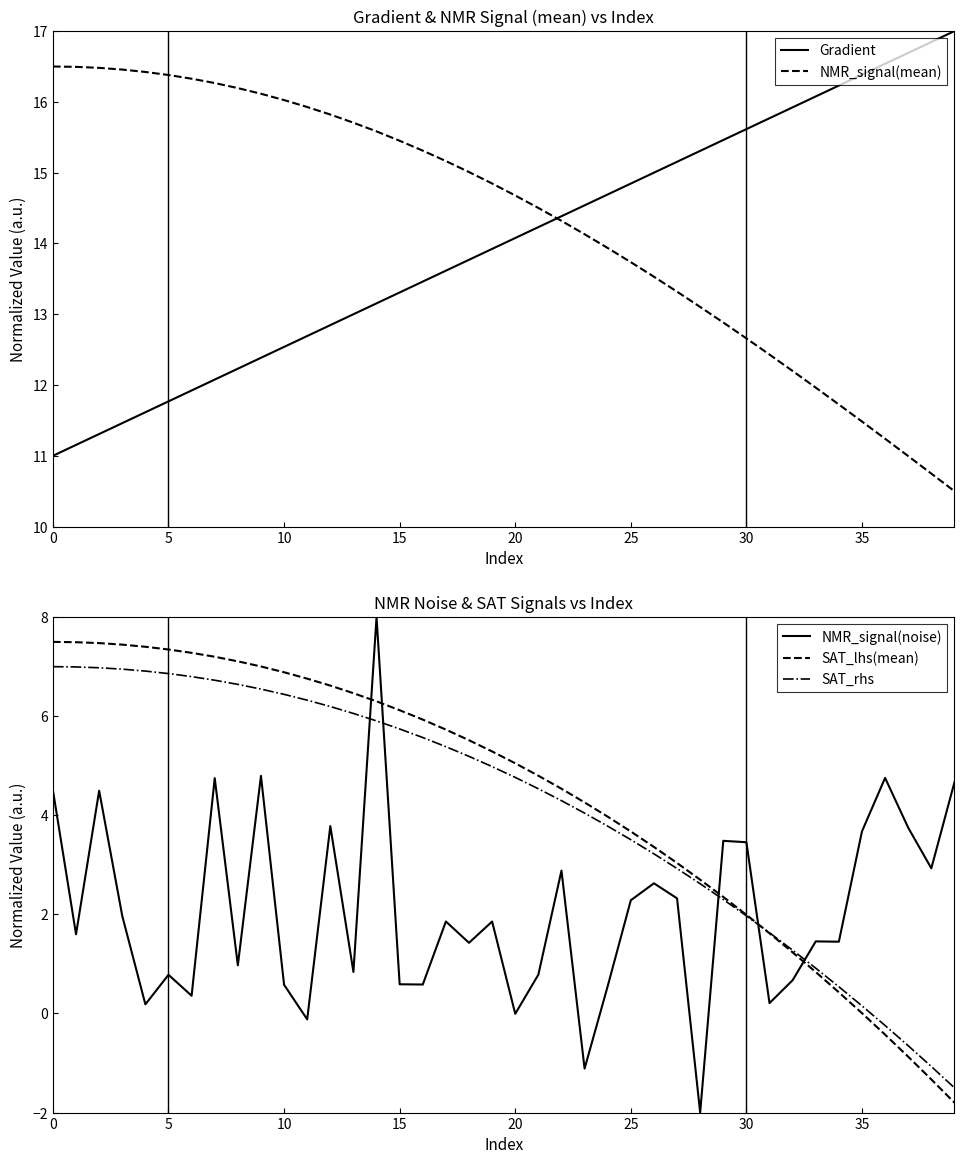

What is the highest value of the SAT_rhs series?

7.0